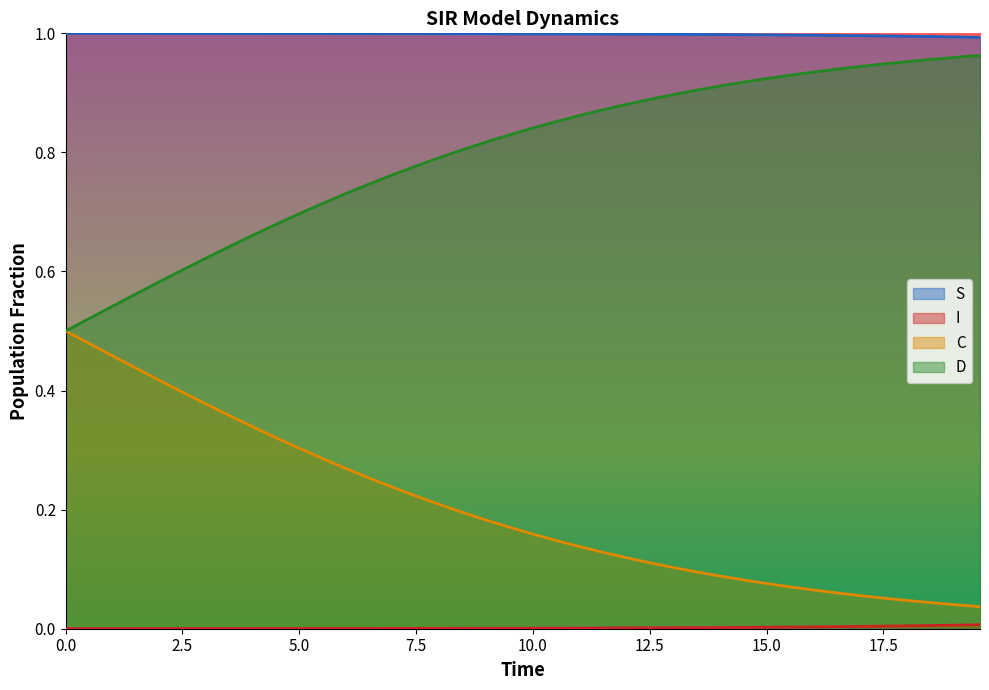

True or false: C and S cross at least once.

False